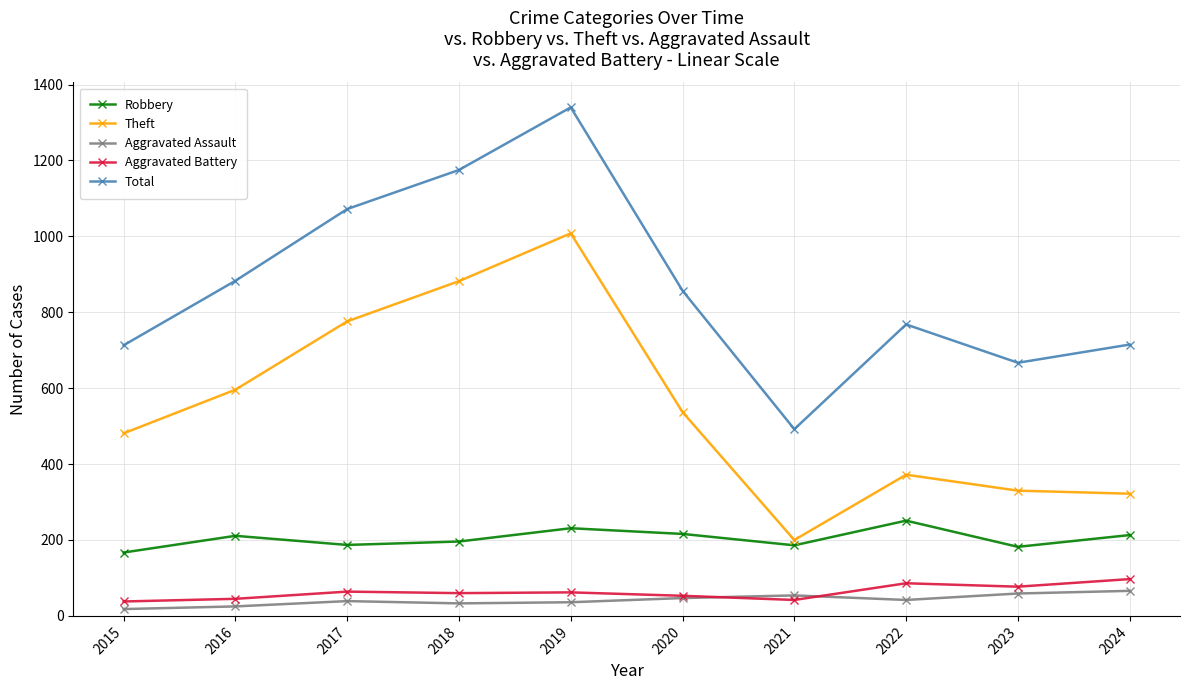

What is the sum of all Aggravated Battery values?

624